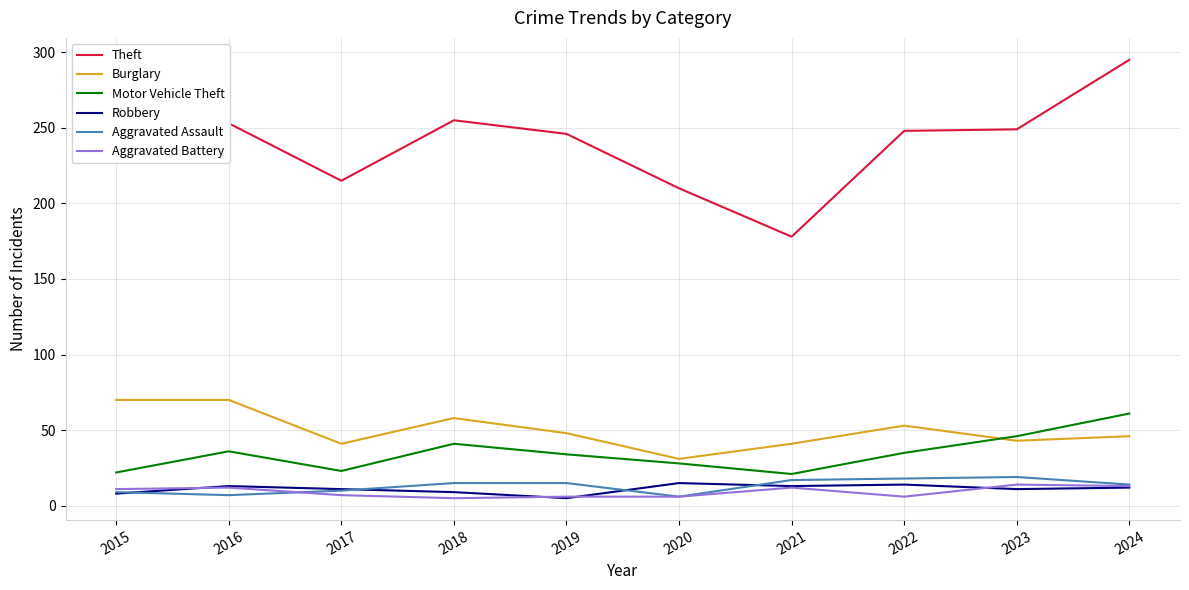

True or false: Motor Vehicle Theft and Aggravated Assault intersect in this chart.

False